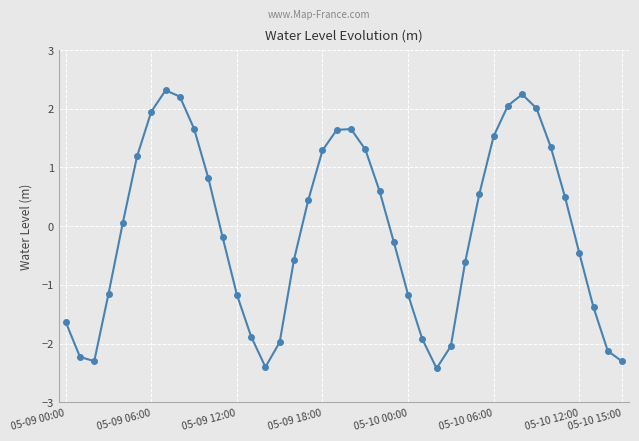

What is the difference between the maximum and minimum values?

4.7